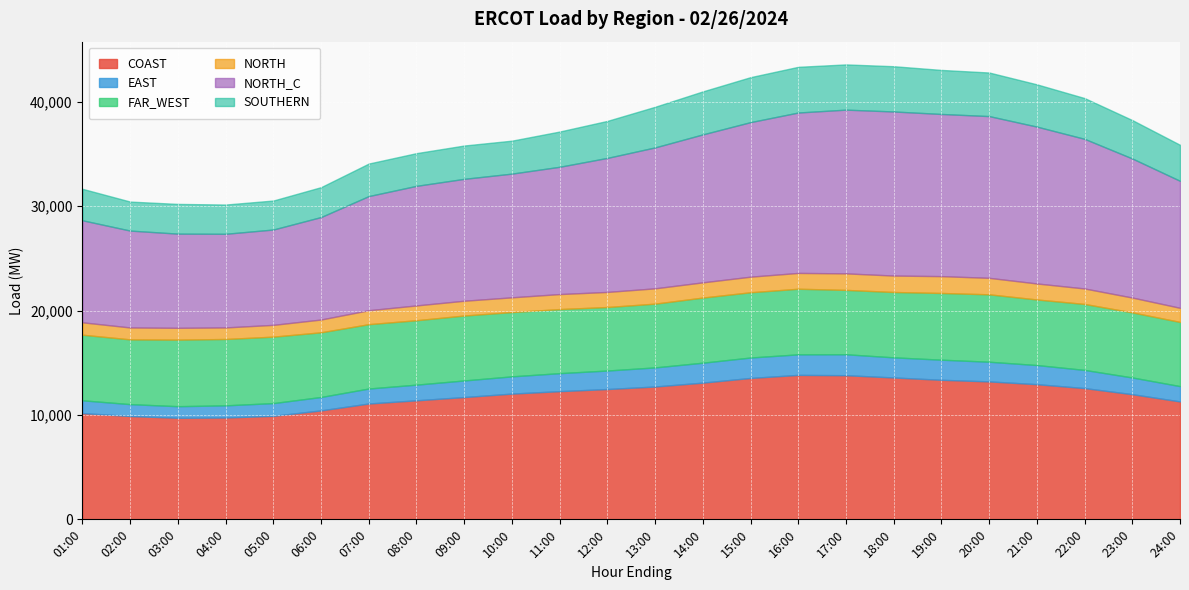

Where is the first local minimum for FAR_WEST?

02:00